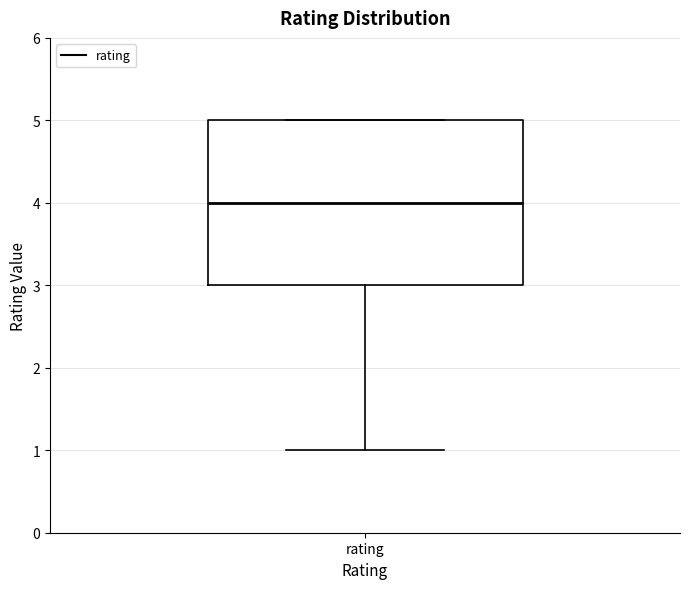

Read this box plot against the y-axis: the position of the median line, the range covered by the box, and the ends of both whiskers. The values are not printed on the chart, so give them approximately, as read against the axis.

median 4, box 3 to 5, whiskers 1 to 5